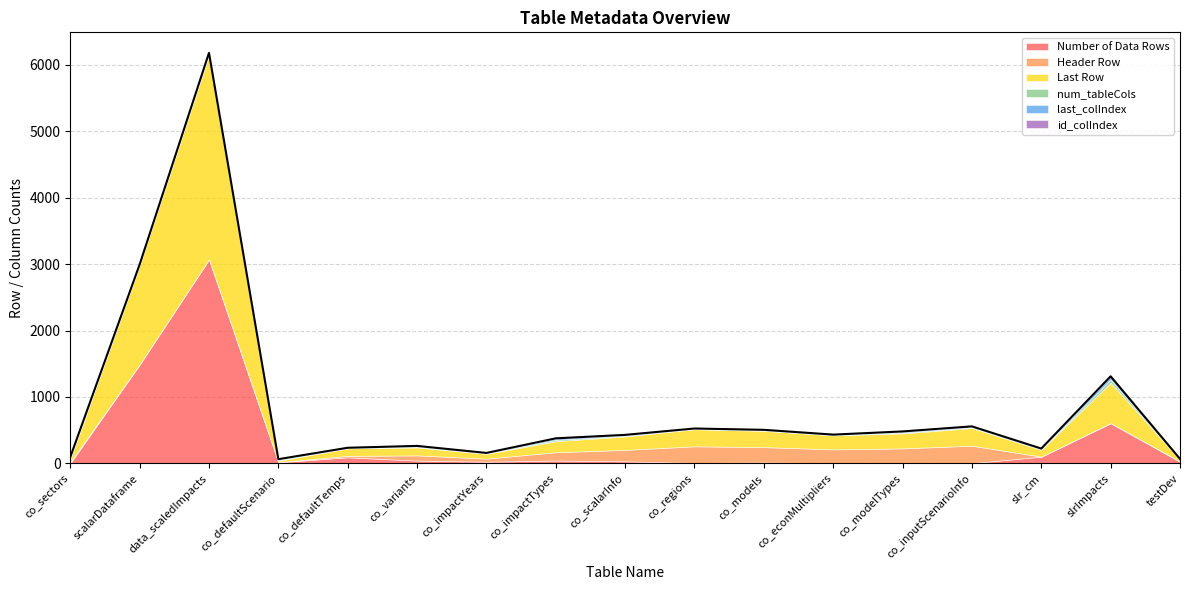

What is the label of the 16th point from the right?

scalarDataframe